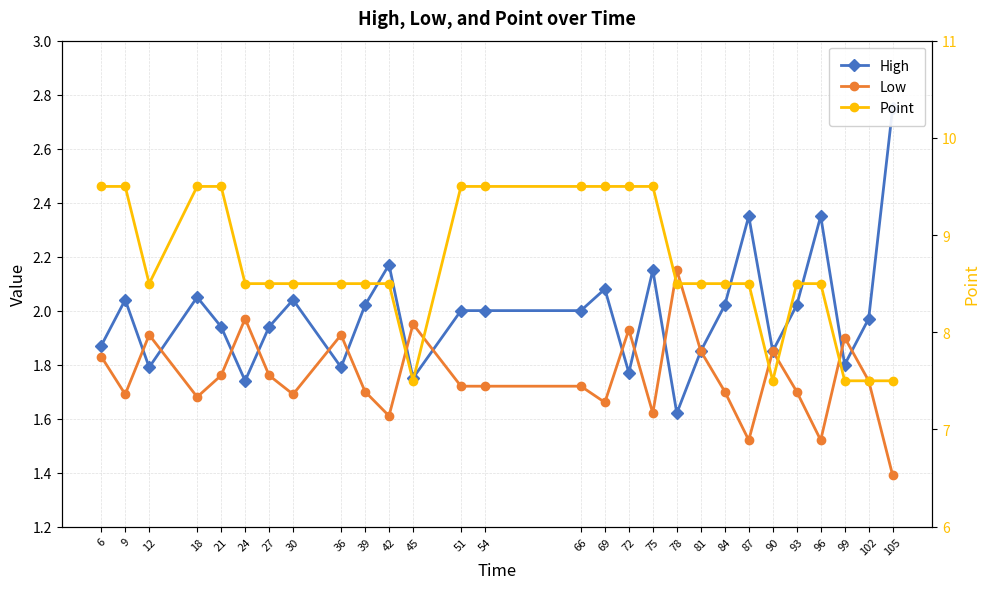

Reading left to right, list all the values displayed in this chart.

High: 6=1.9	9=2.0	12=1.8	18=2.0	21=1.9	24=1.7	27=1.9	30=2.0	36=1.8	39=2.0	42=2.2	45=1.8	51=2.0	54=2.0	66=2.0	69=2.1	72=1.8	75=2.1	78=1.6	81=1.9	84=2.0	87=2.4	90=1.9	93=2.0	96=2.4	99=1.8	102=2.0	105=2.8
Low: 6=1.8	9=1.7	12=1.9	18=1.7	21=1.8	24=2.0	27=1.8	30=1.7	36=1.9	39=1.7	42=1.6	45=1.9	51=1.7	54=1.7	66=1.7	69=1.7	72=1.9	75=1.6	78=2.1	81=1.9	84=1.7	87=1.5	90=1.9	93=1.7	96=1.5	99=1.9	102=1.7	105=1.4
Point: 6=9.5	9=9.5	12=8.5	18=9.5	21=9.5	24=8.5	27=8.5	30=8.5	36=8.5	39=8.5	42=8.5	45=7.5	51=9.5	54=9.5	66=9.5	69=9.5	72=9.5	75=9.5	78=8.5	81=8.5	84=8.5	87=8.5	90=7.5	93=8.5	96=8.5	99=7.5	102=7.5	105=7.5